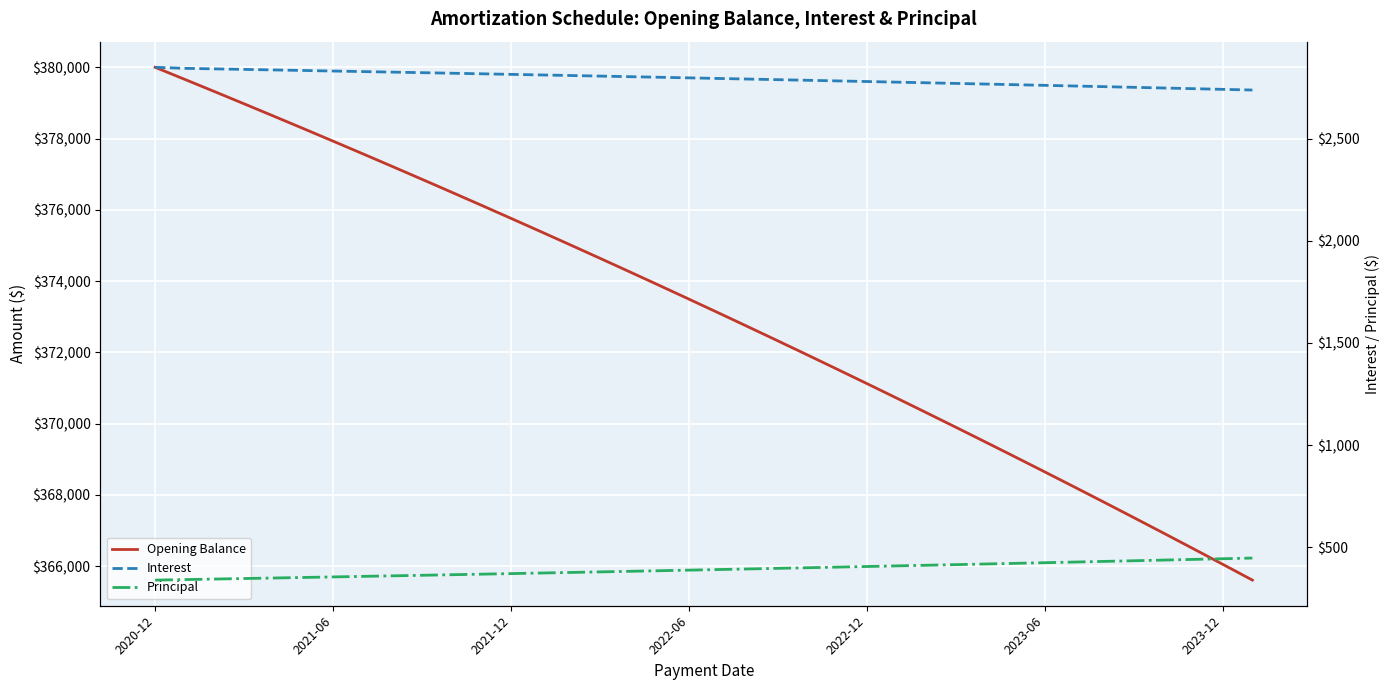

Is this an area chart (filled region under the line)?

No